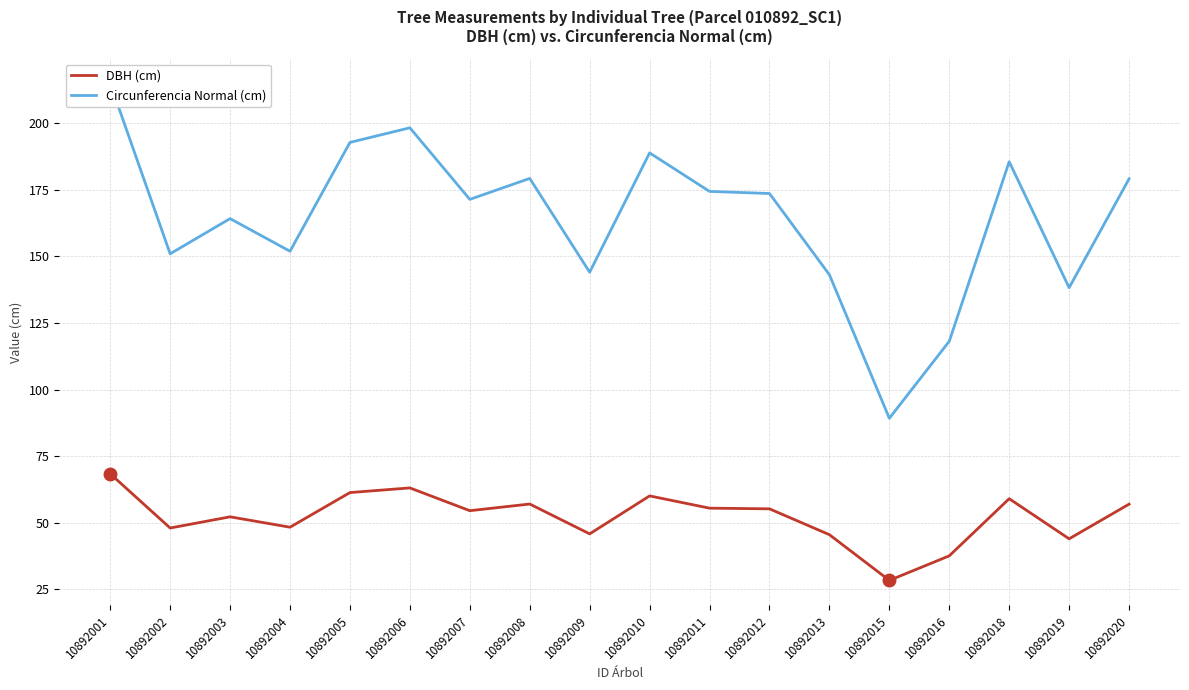

Between 10892005 and 10892016, which is larger?

10892005